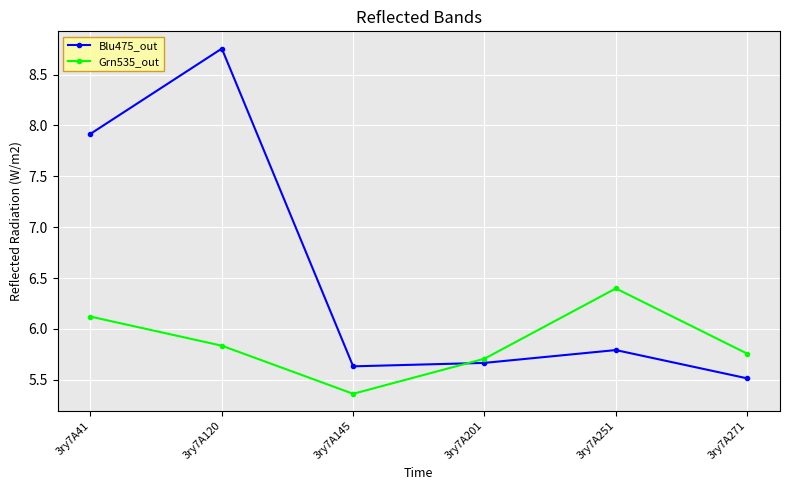

What is the spread (max minus min) of values at 3ry7A120?

2.9